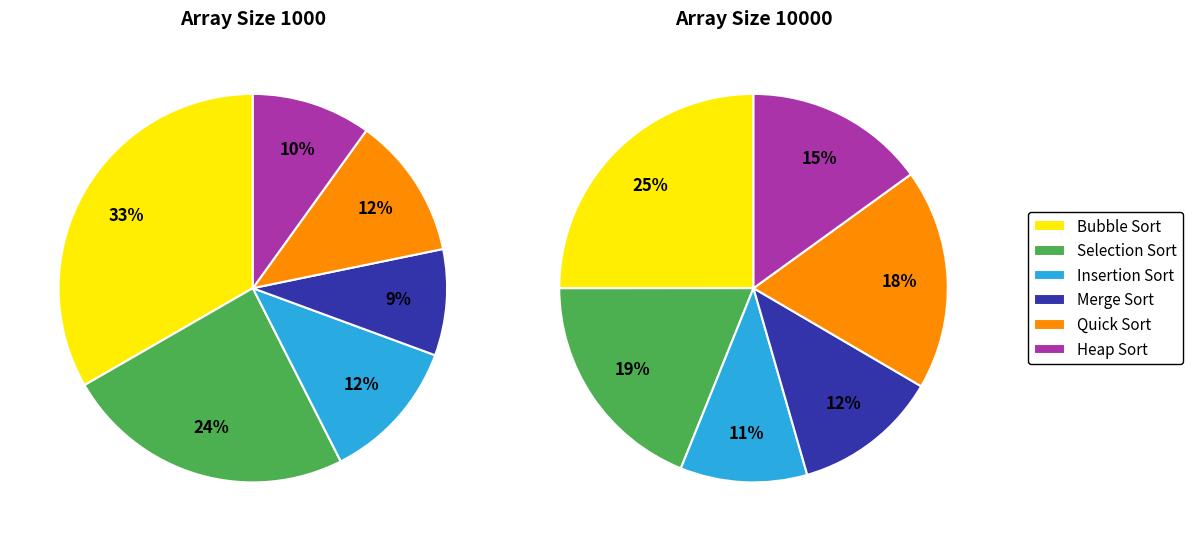

What is the spread (max minus min) of values at 10000?

0.1